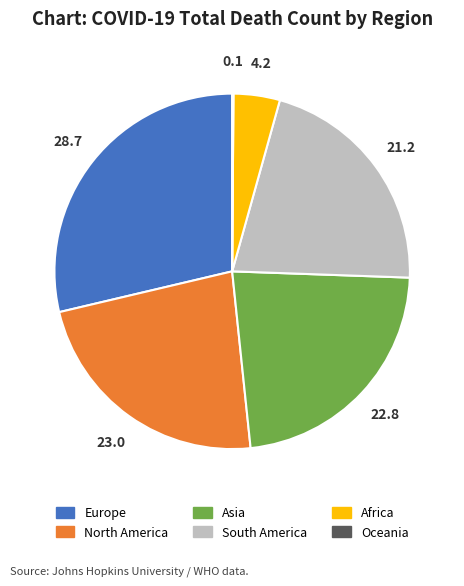

Is it true that North America is 23% of the pie?

True